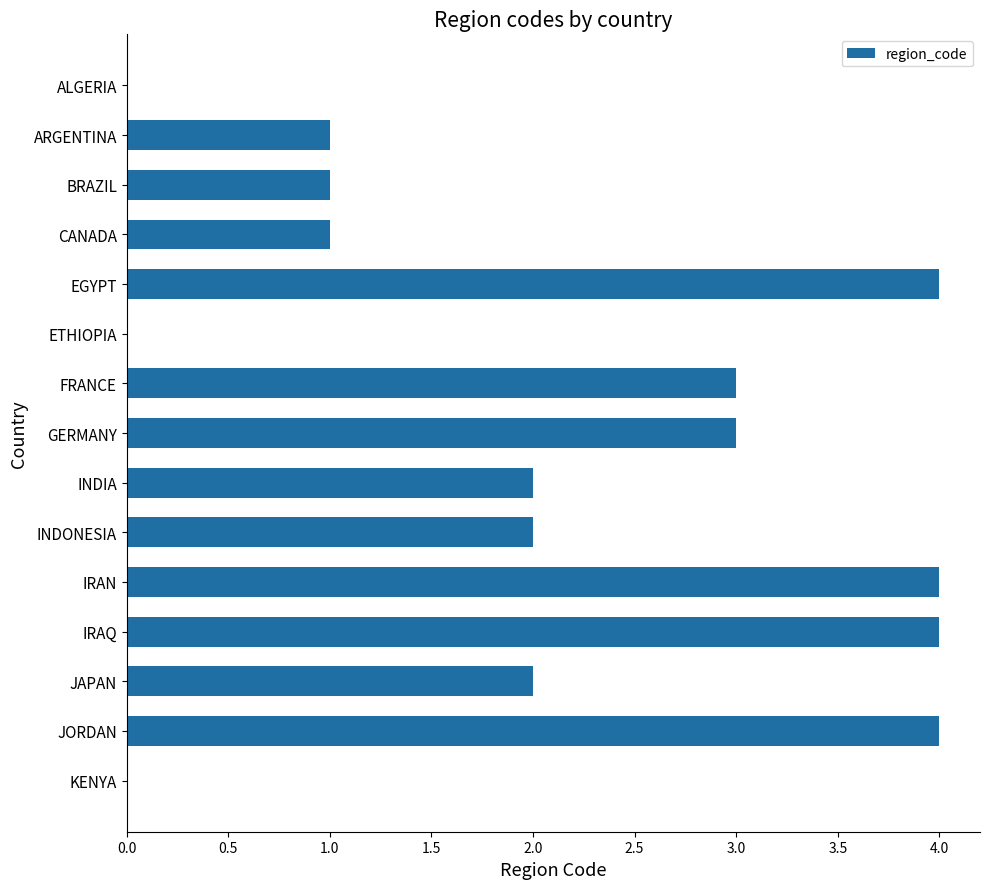

Approximately how many times larger is the value at IRAQ compared to JAPAN?

2.0